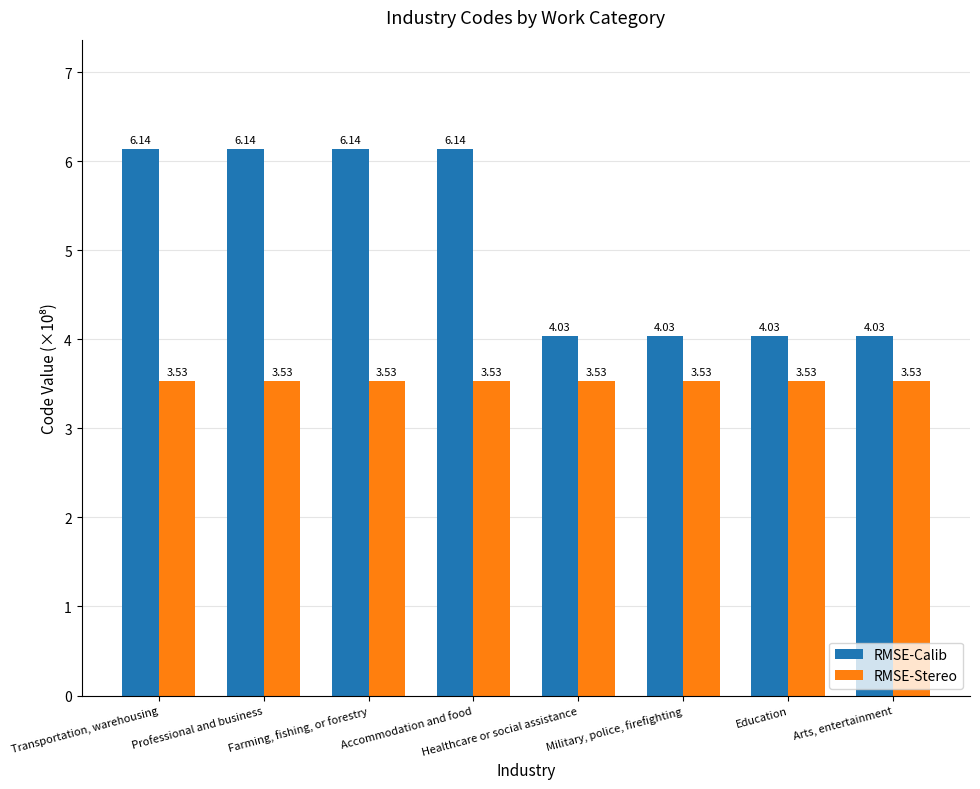

What are all the series names shown in the legend?

RMSE-Calib, RMSE-Stereo